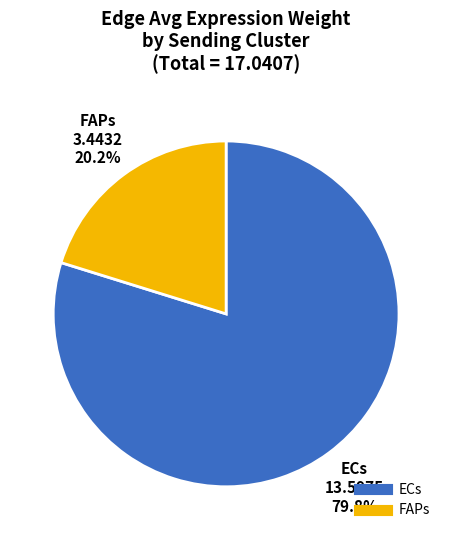

Does any single category account for the majority?

Yes